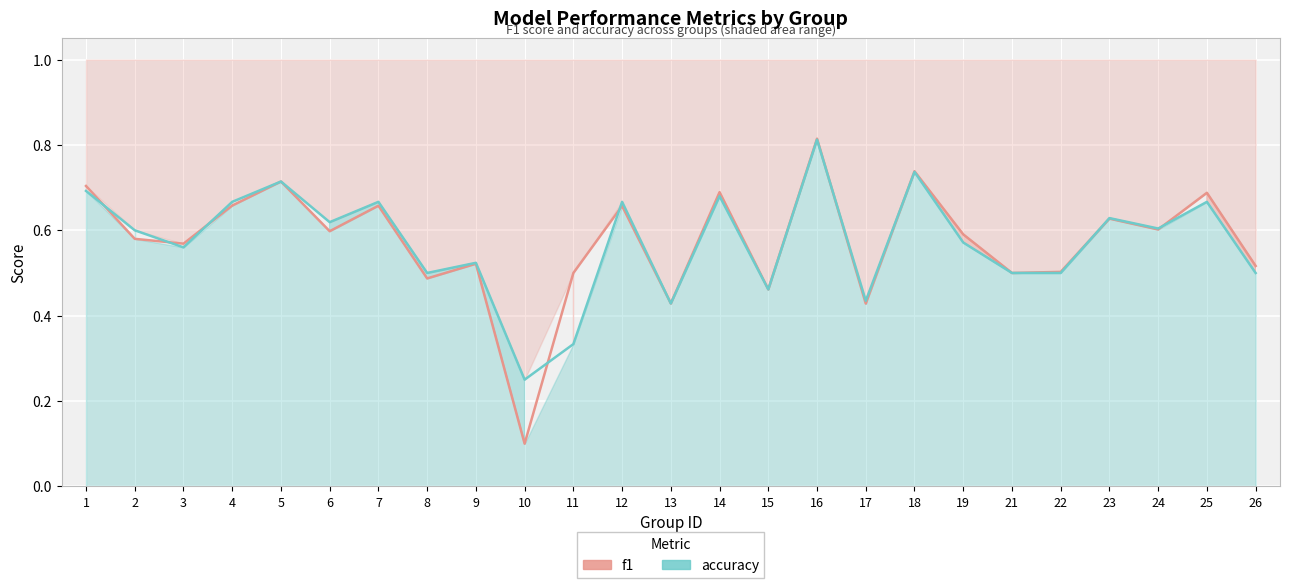

At which label is f1 closest to 0?

10